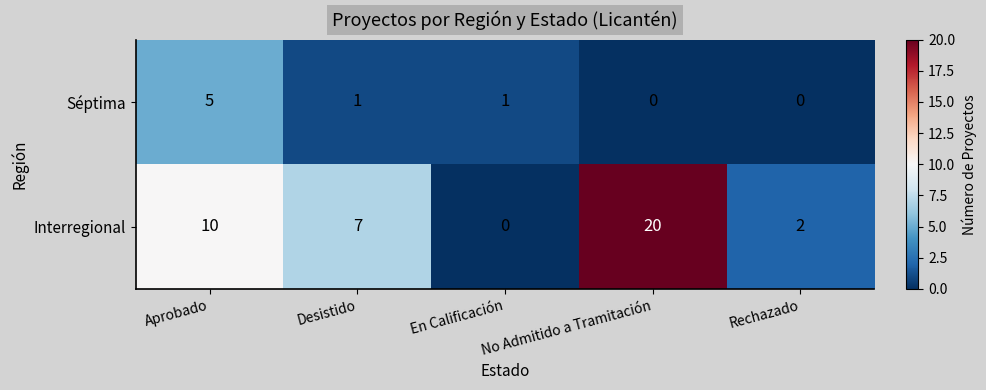

What is the approximate value of Interregional at No Admitido a Tramitación, to the nearest 10?

20